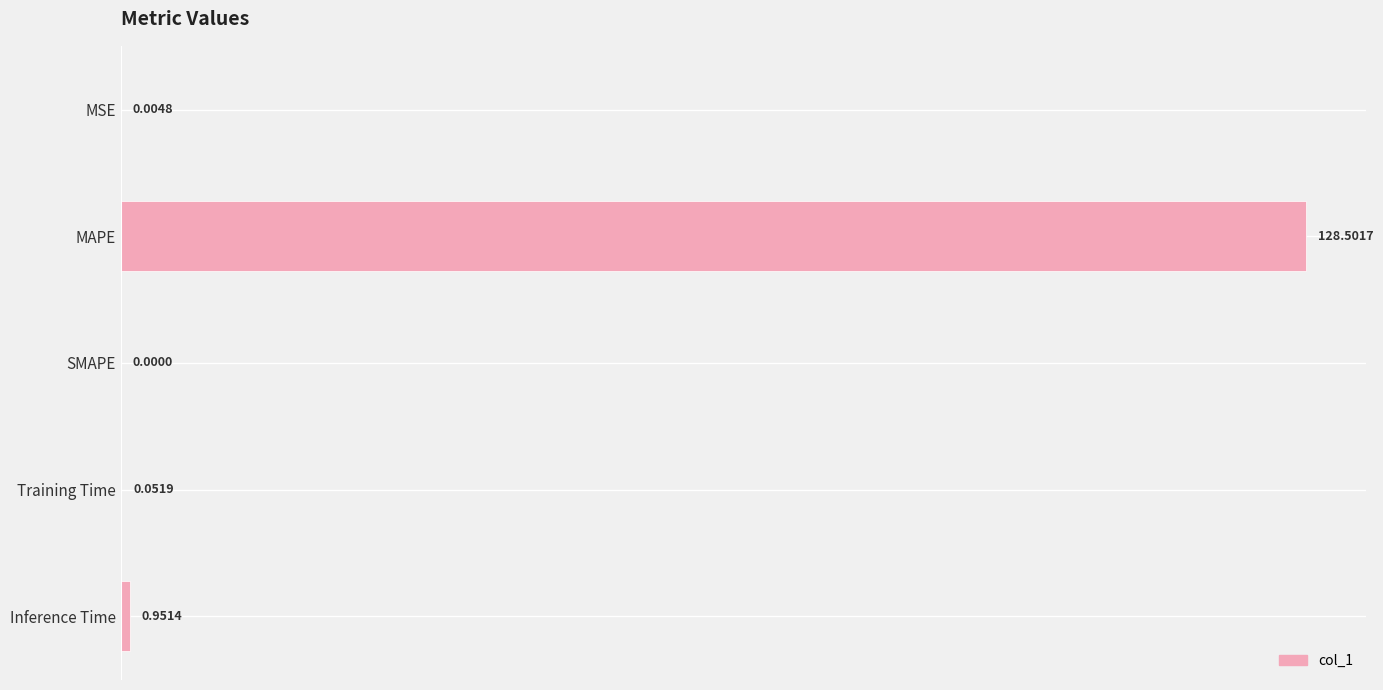

Where is the data nearest to the value 64?

Inference Time